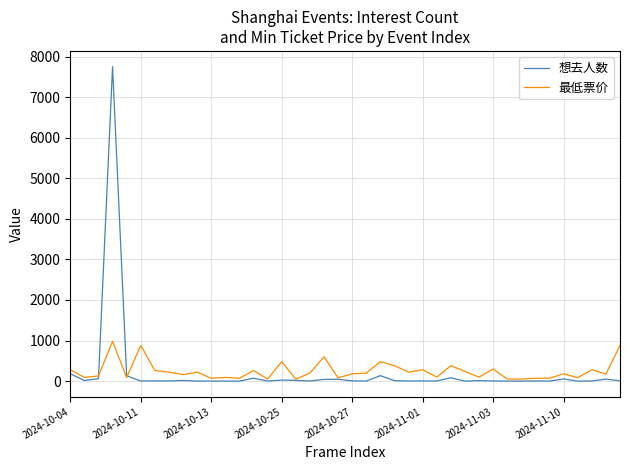

List the series in order of their peak value, lowest first.

最低票价, 想去人数